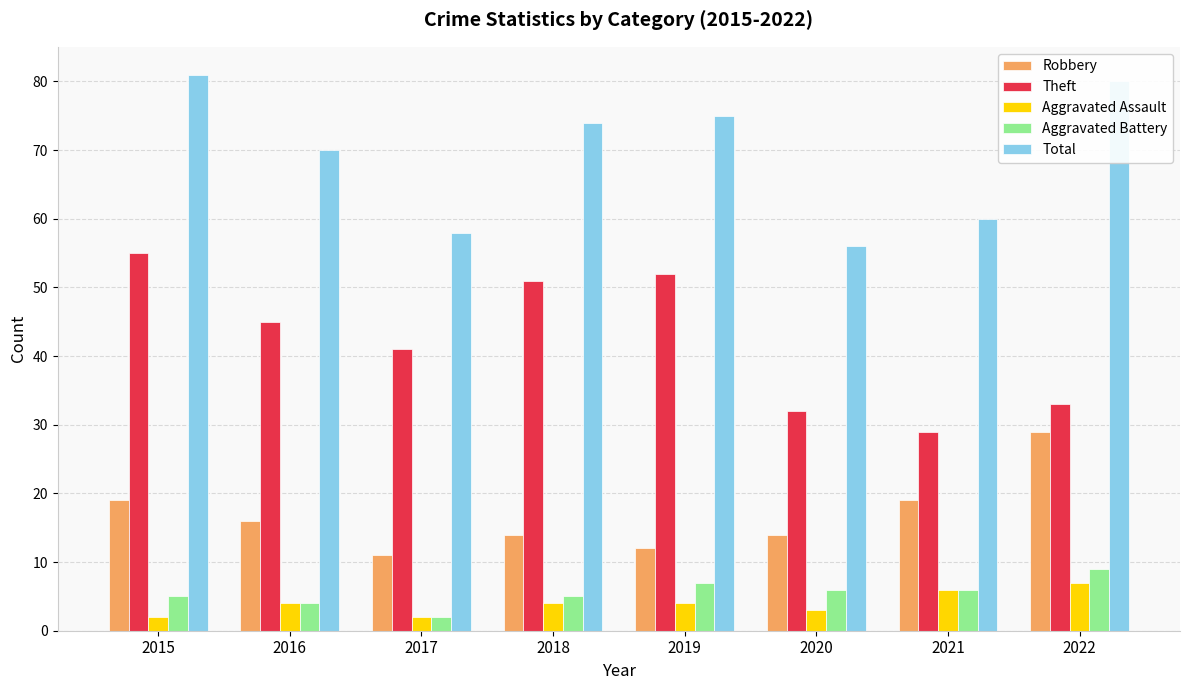

Is the value of Aggravated Battery at 2018 greater than the value of Total at 2020?

No